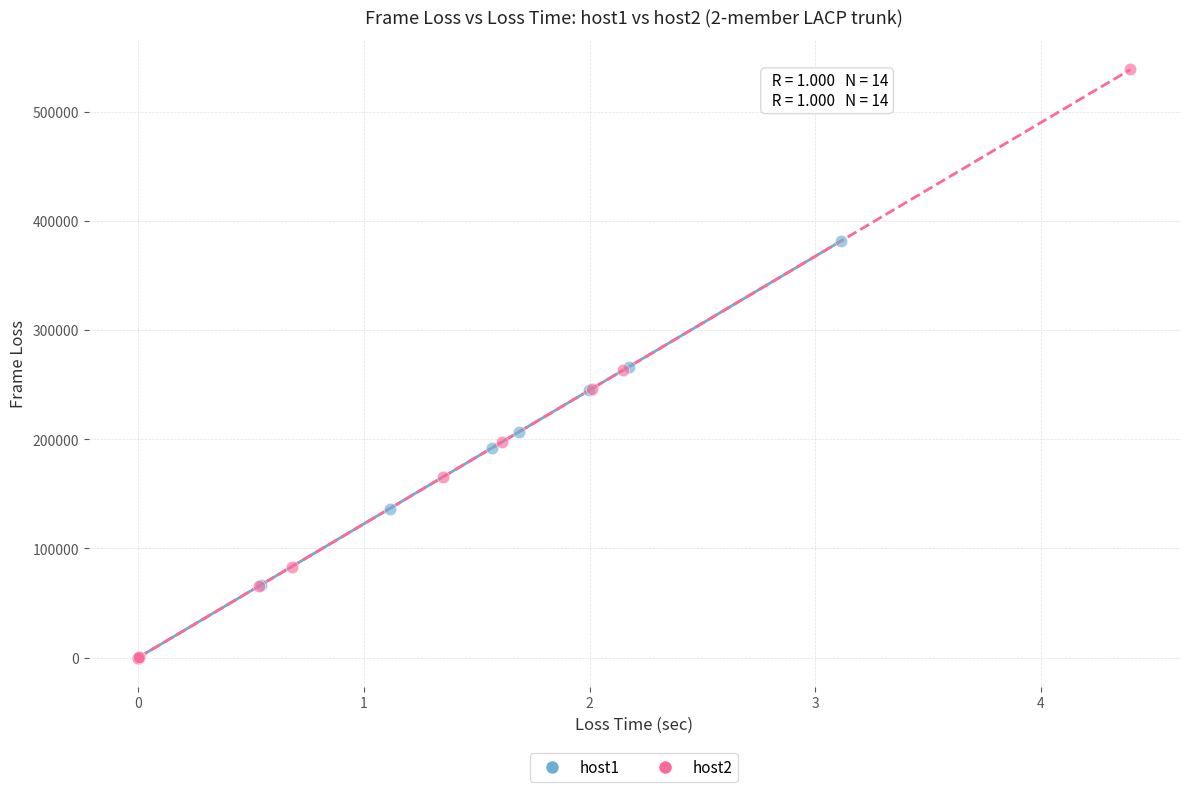

Which series has the largest Y range (max minus min)?

host2